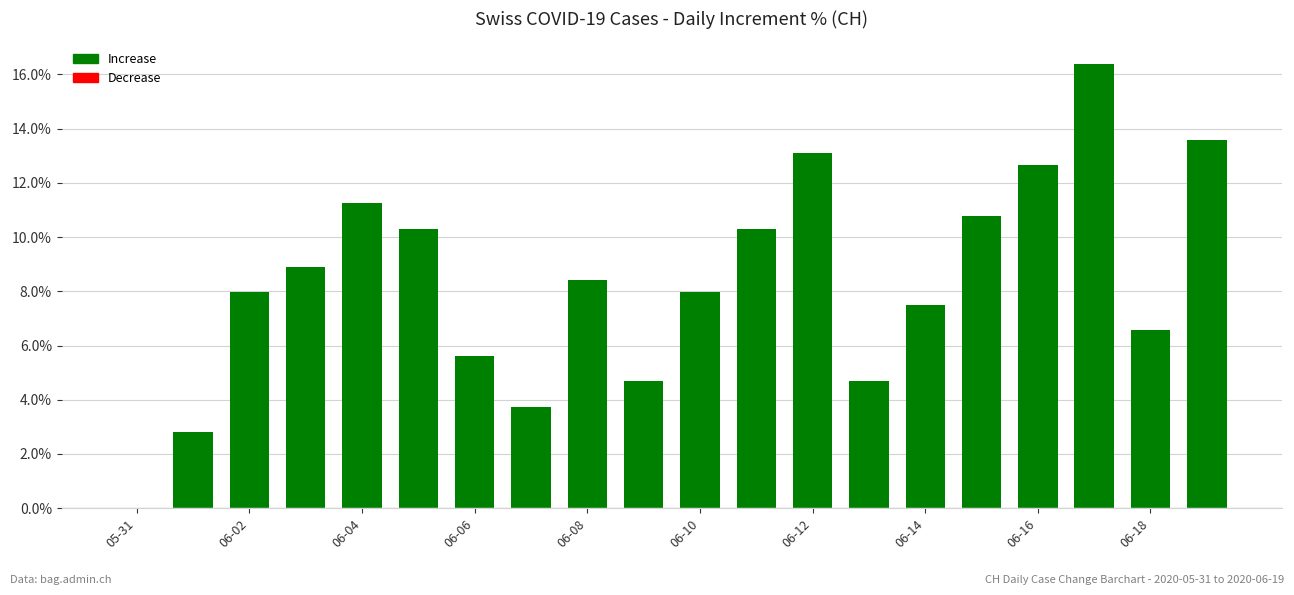

Count the number of categories in the chart.

20